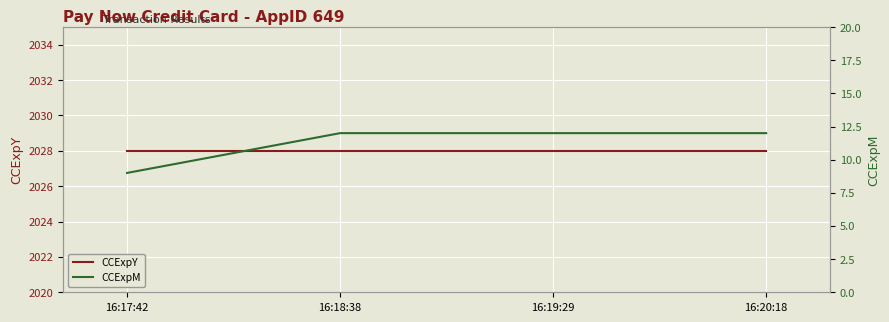

At 16:20:18, list the series in order from largest to smallest.

CCExpY, CCExpM